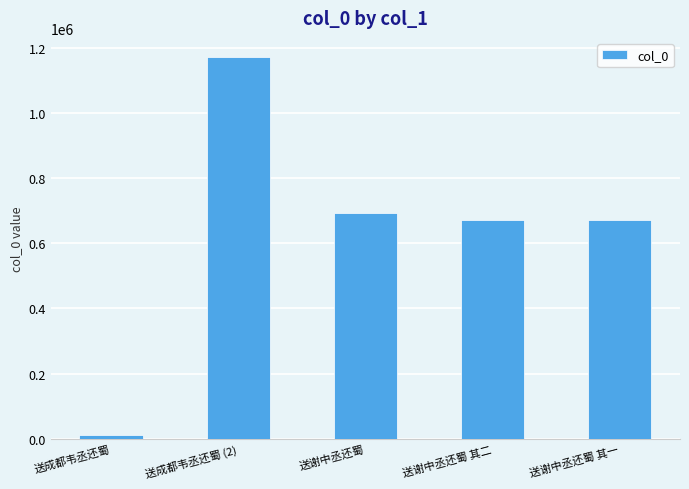

At which category does the chart reach its minimum across all series?

送成都韦丞还蜀